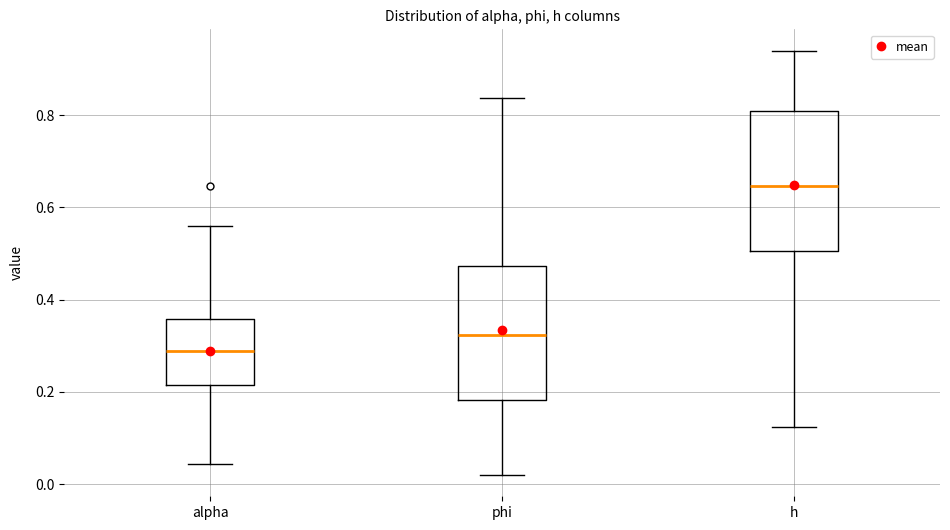

Where does the upper whisker of the box for alpha end on the y-axis? The values are not printed on the chart, so give them approximately, as read against the axis.

0.56